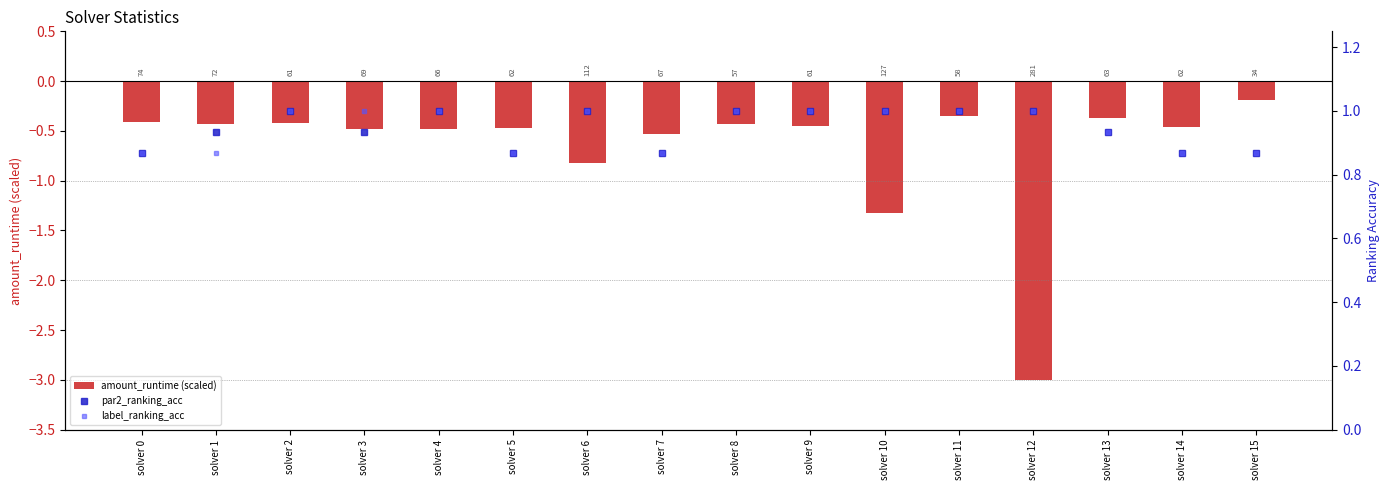

Which series has the largest total across all categories?

par2_ranking_acc